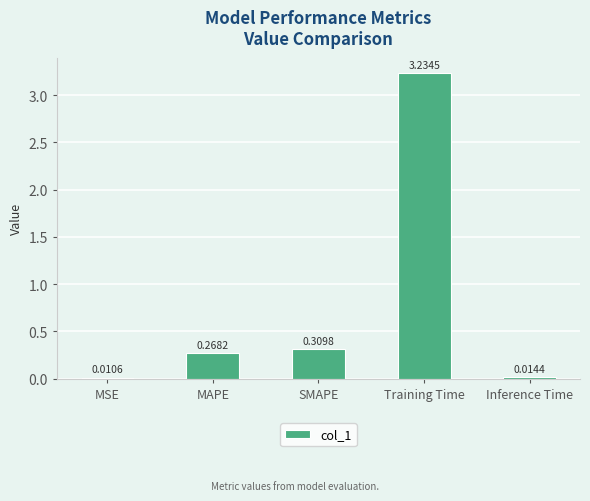

Which category has the lowest value across all series?

MSE